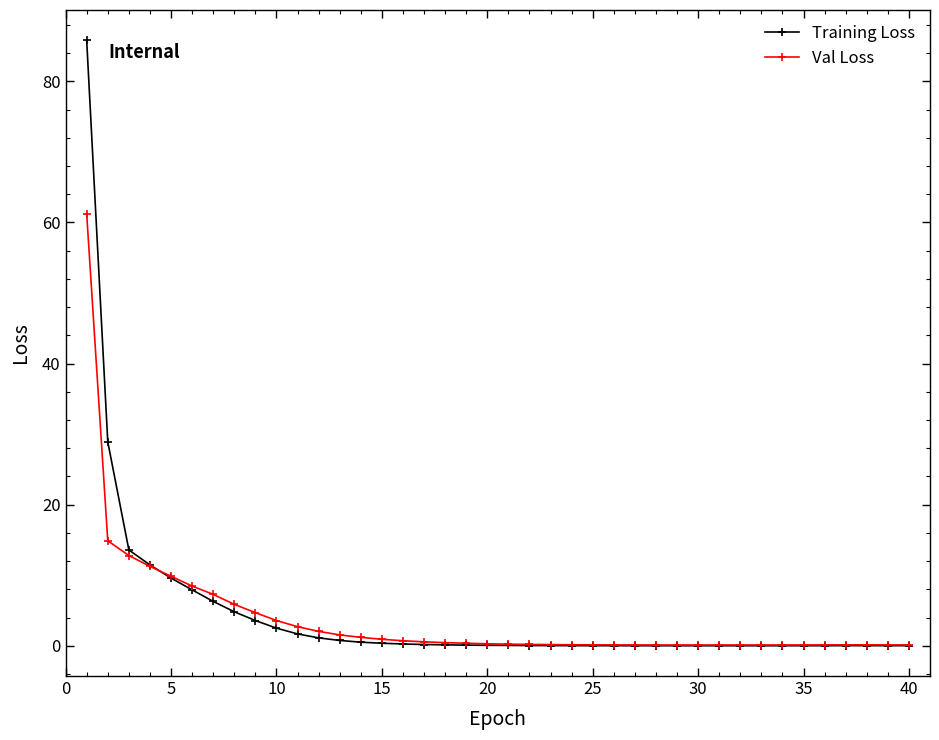

True or false: Val Loss has more than 0 points higher than both neighbors.

True